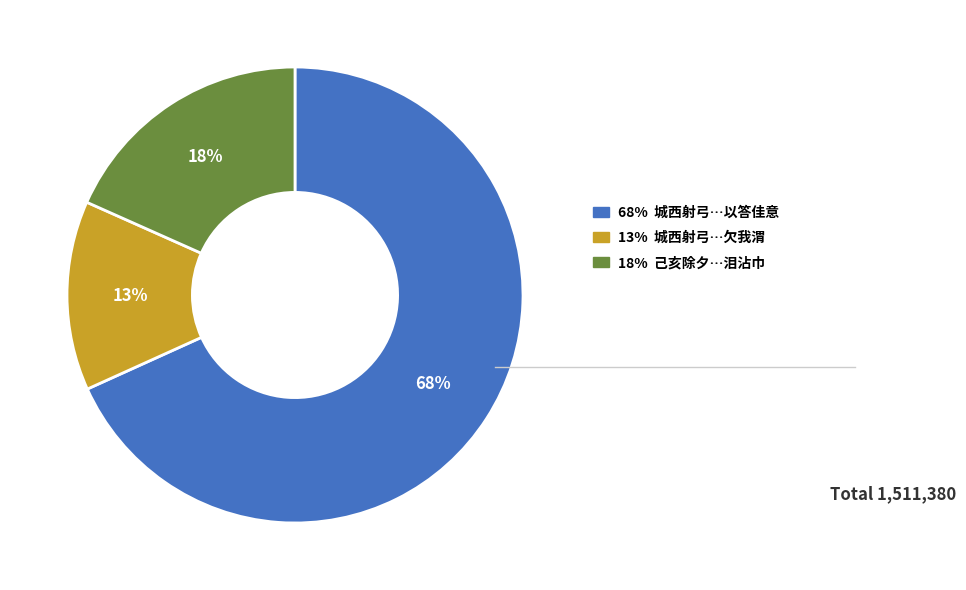

Is there a majority slice in this chart?

Yes